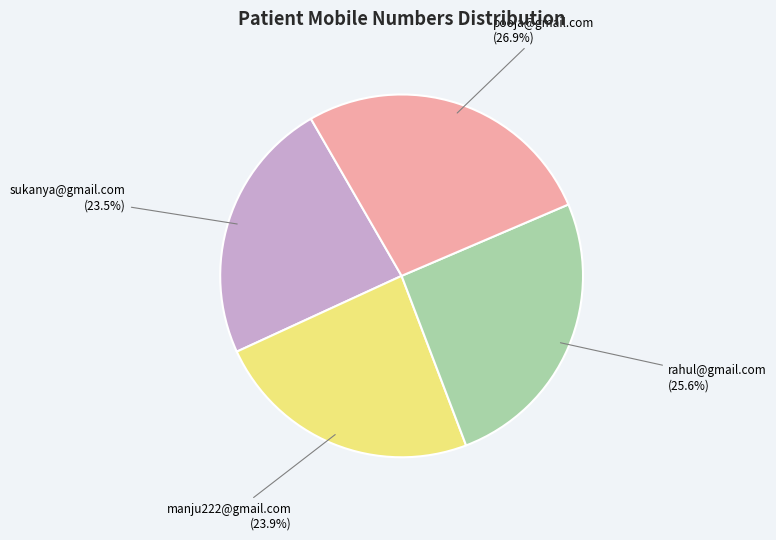

Does any single category account for the majority?

No